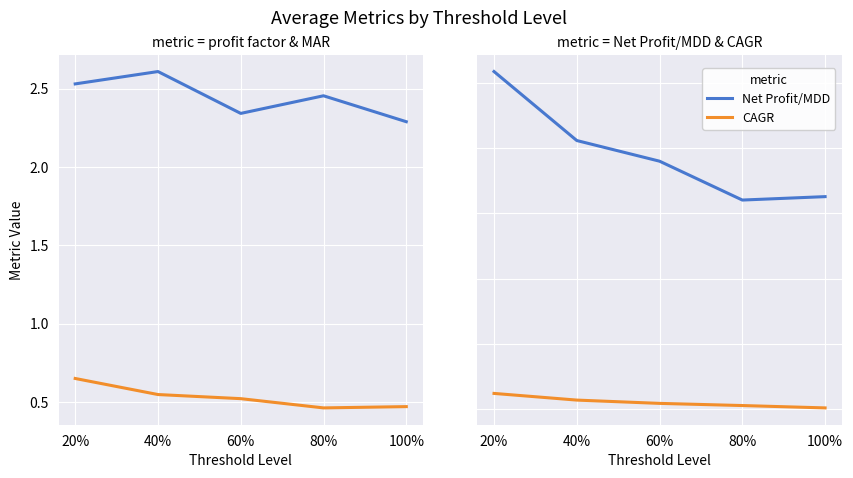

Which series has the largest total across all categories?

Net Profit/MDD